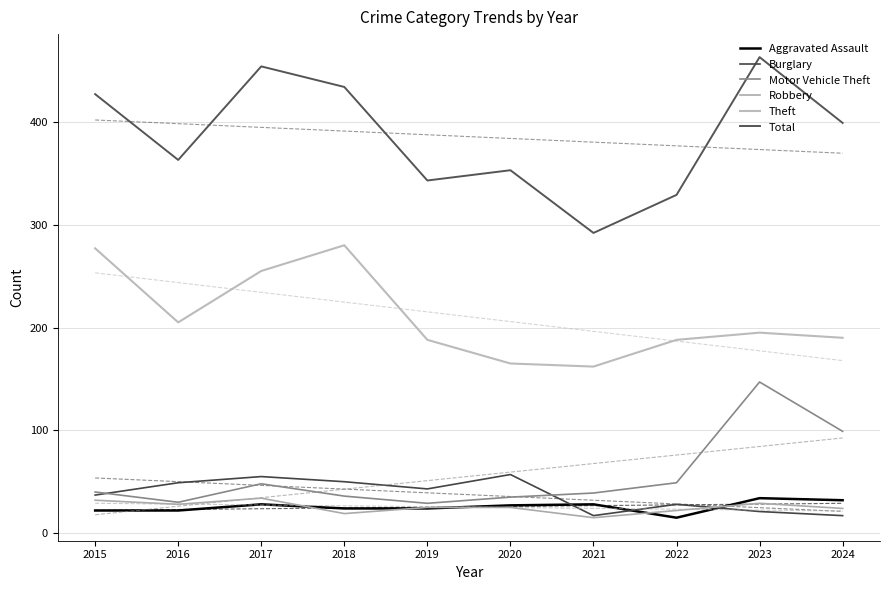

What is the average value of the Aggravated Assault series?

26